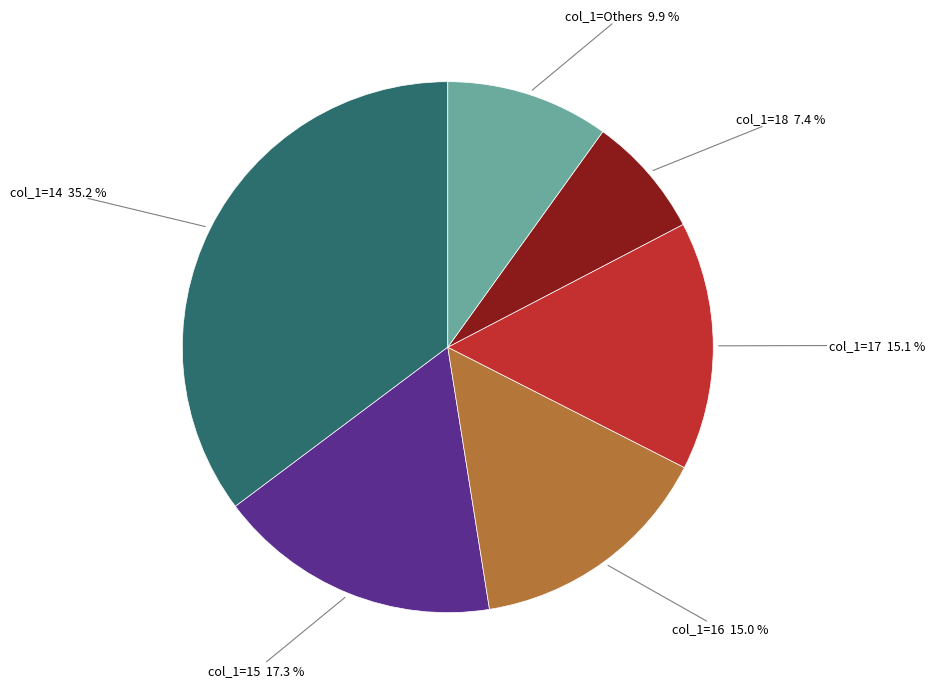

Does col_1=15 represent more than half of the total?

No